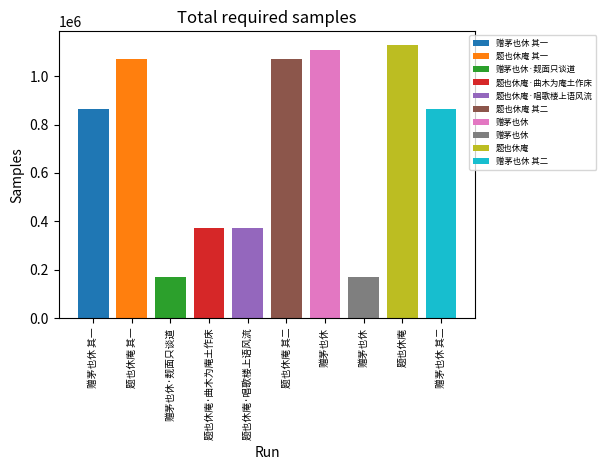

At which category does the chart reach its peak across all series?

题也休庵